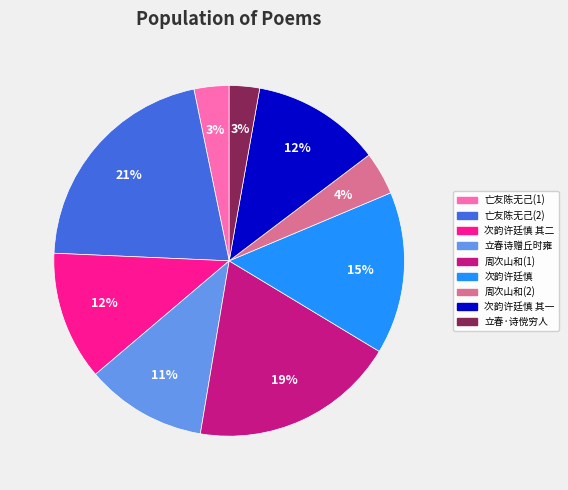

How many slices are in this pie chart?

9